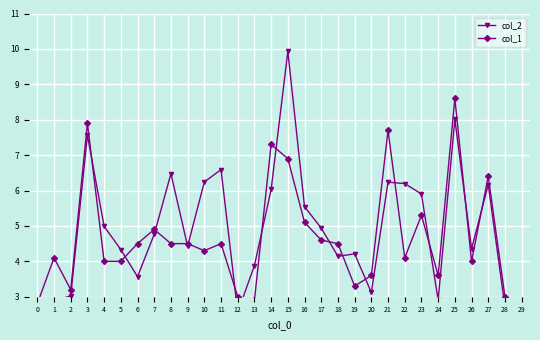

Which series has the largest total across all categories?

col_2